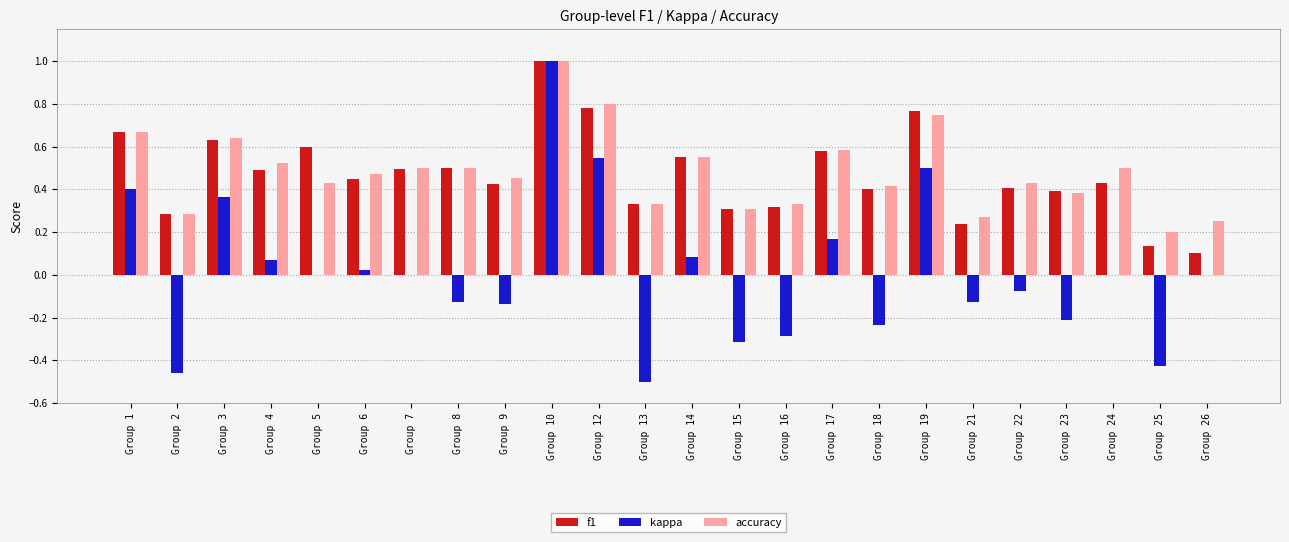

Between Group 17 and Group 23, which series saw the biggest shift?

kappa